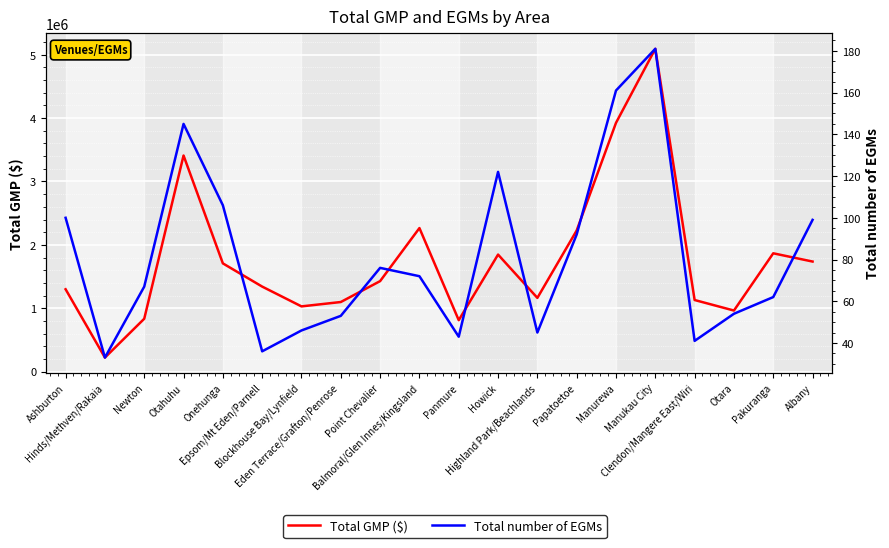

The Total number of EGMs series shows 106.0 at Onehunga. True or false?

True